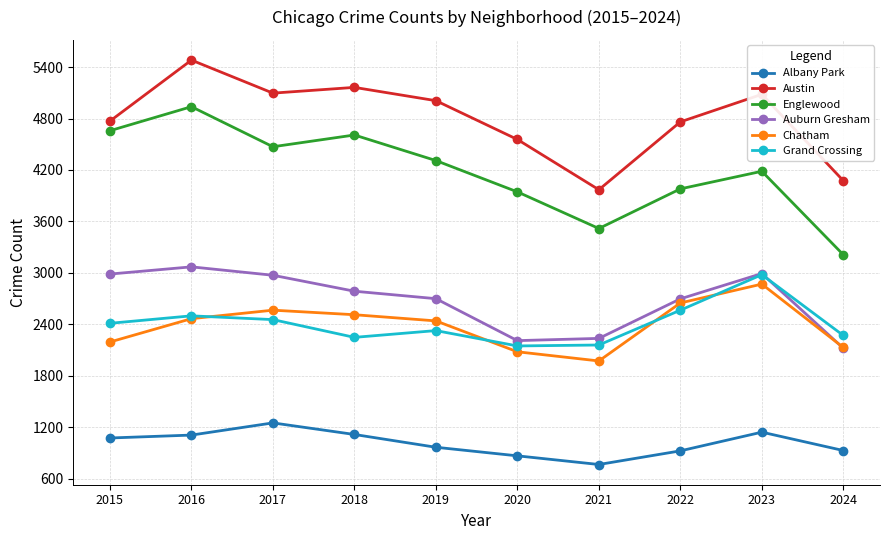

Which series has the largest range (max minus min)?

Englewood